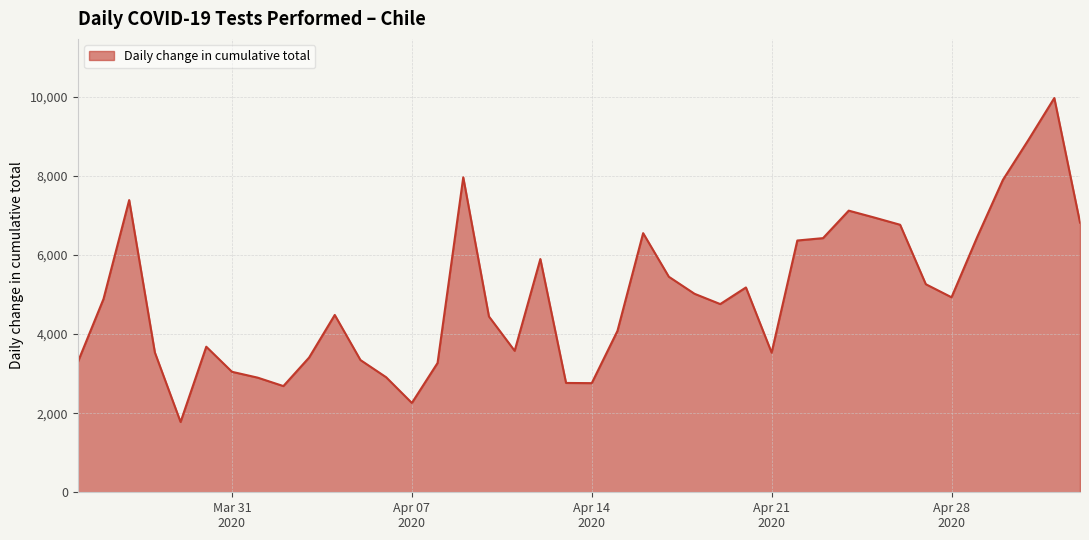

What is the difference between the maximum and minimum values?

8190